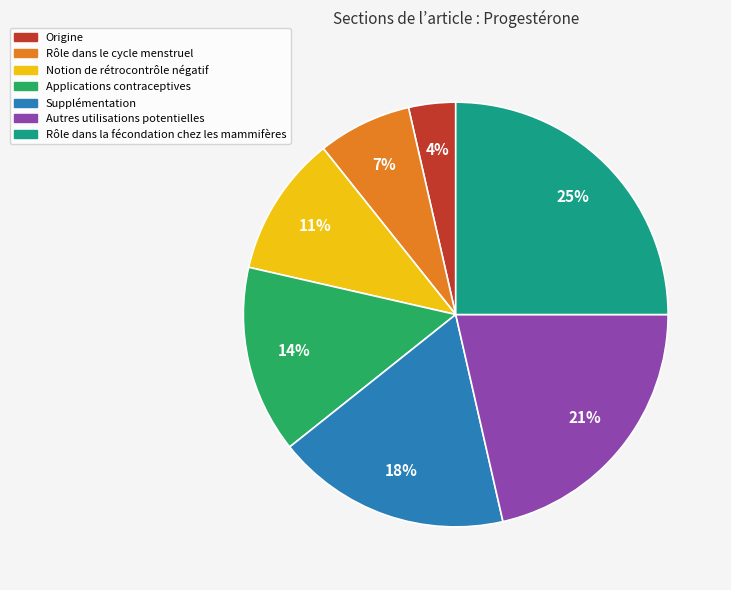

Count the number of slices in the pie.

7